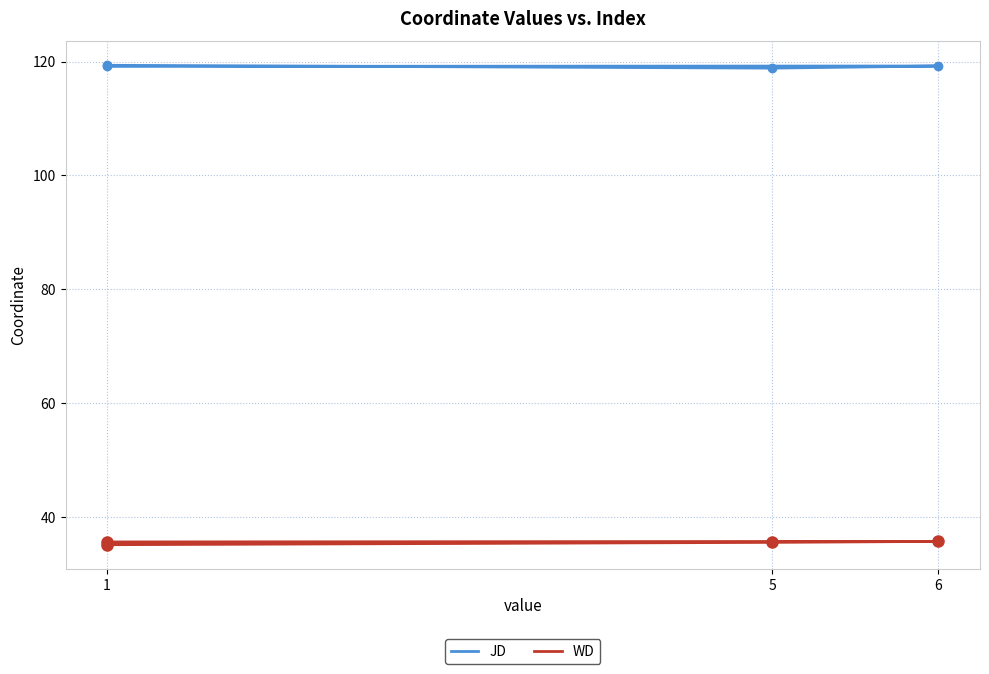

What is the smallest value displayed?

35.2